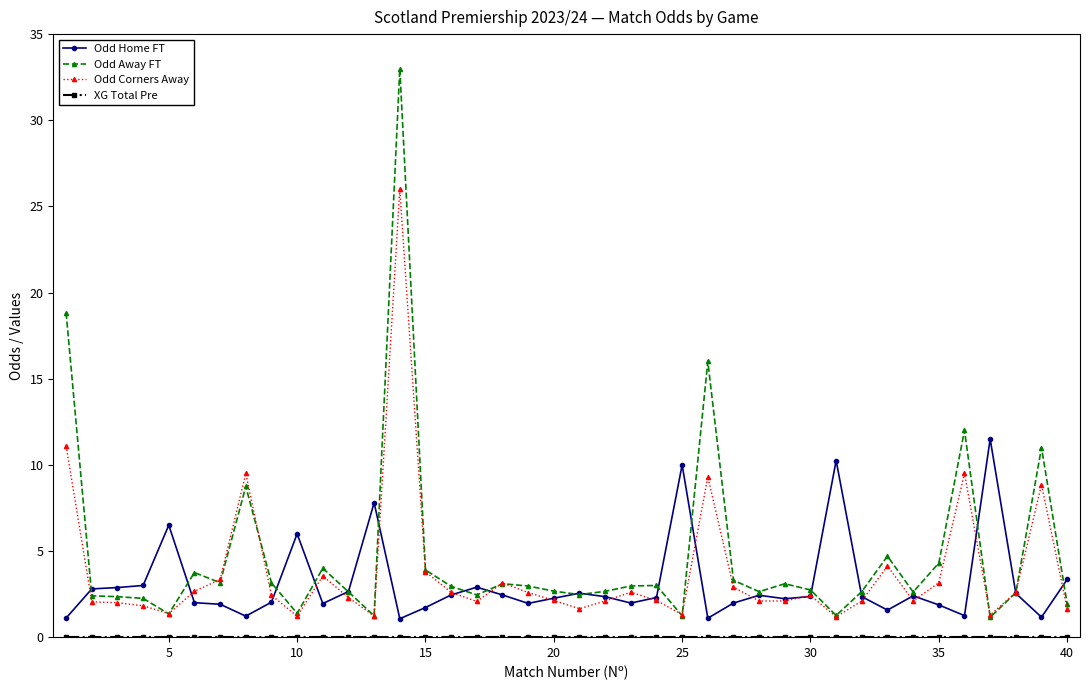

What is the value of the Odd Corners Away point at the 35th from the left?

3.2